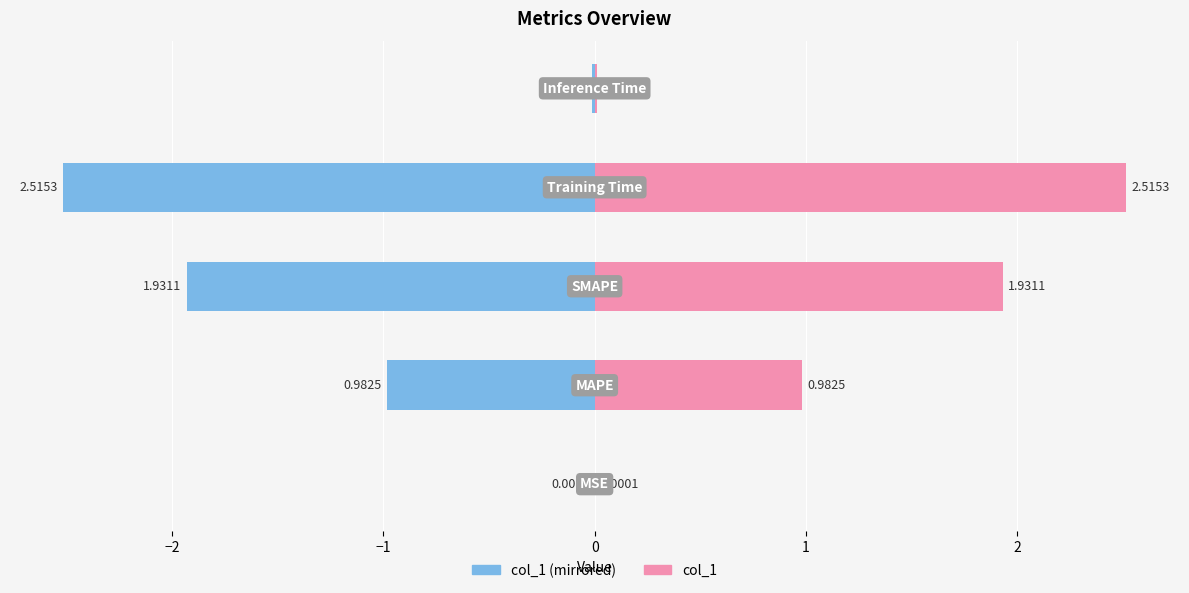

Rank the series by their maximum value, from highest to lowest.

col_1 (right), col_1 (left)